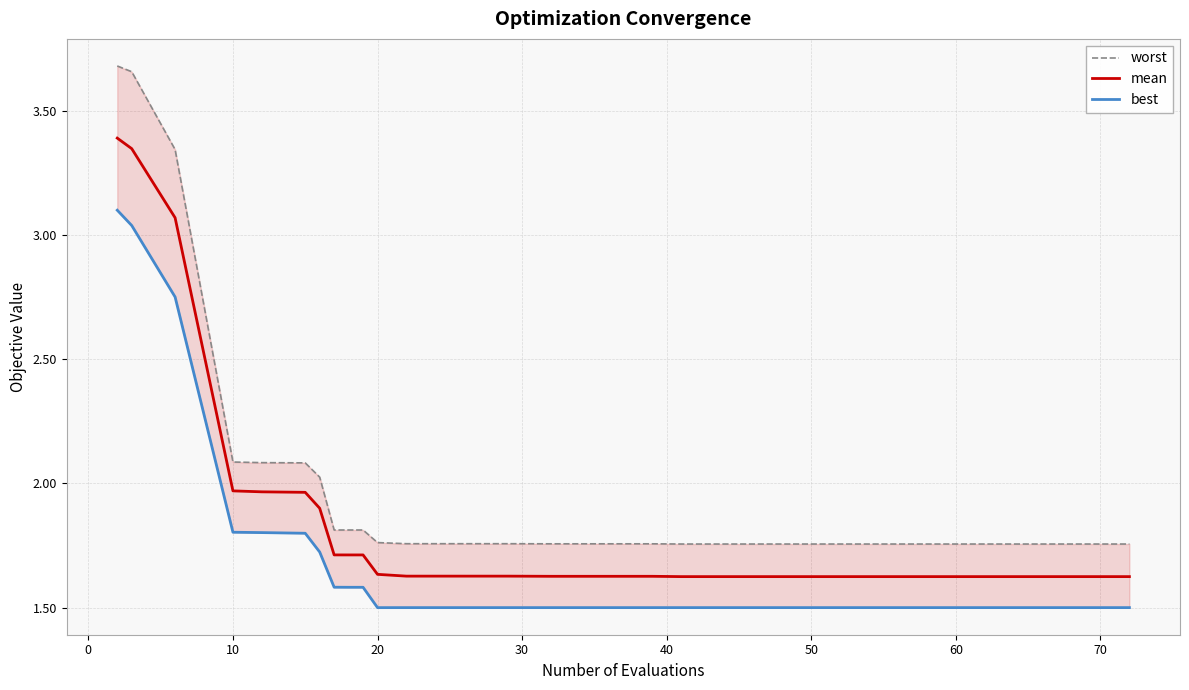

At how many categories does at least one series exceed 2?

7